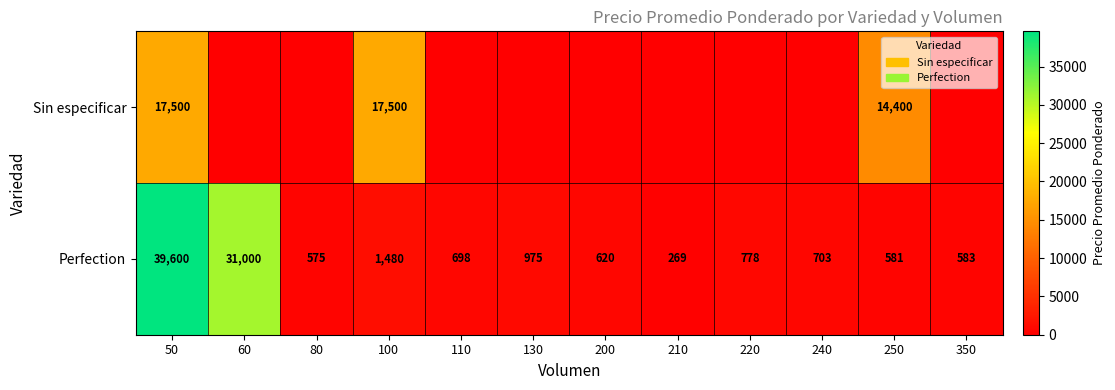

What is the difference between the Perfection values at 130 and 60?

30025